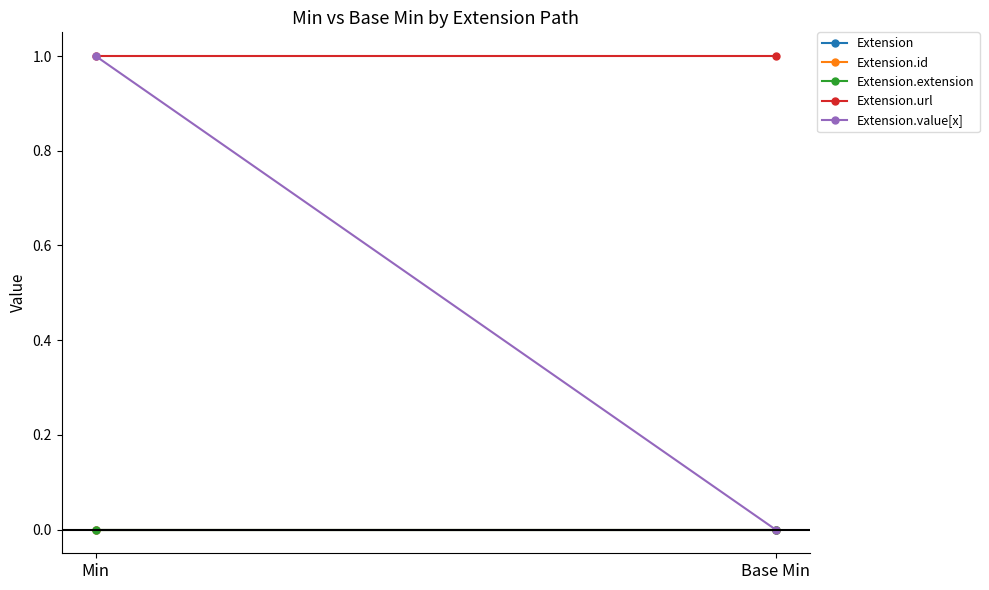

Reading right to left, transcribe all the data shown in this chart.

Extension: 0	0
Extension.id: 0	0
Extension.extension: 0	0
Extension.url: 1	1
Extension.value[x]: 0	1